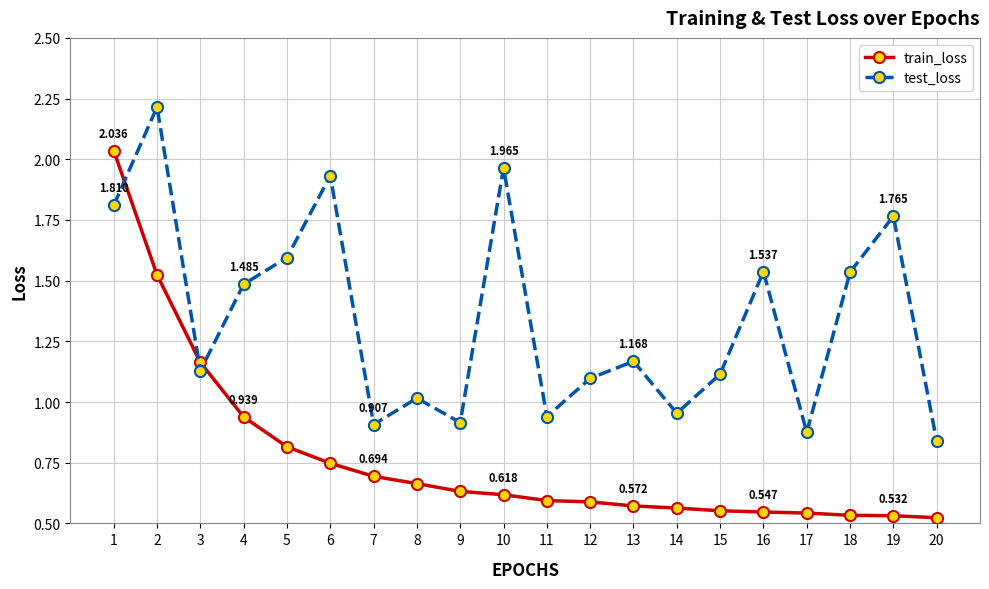

How many lines are shown in the chart?

2